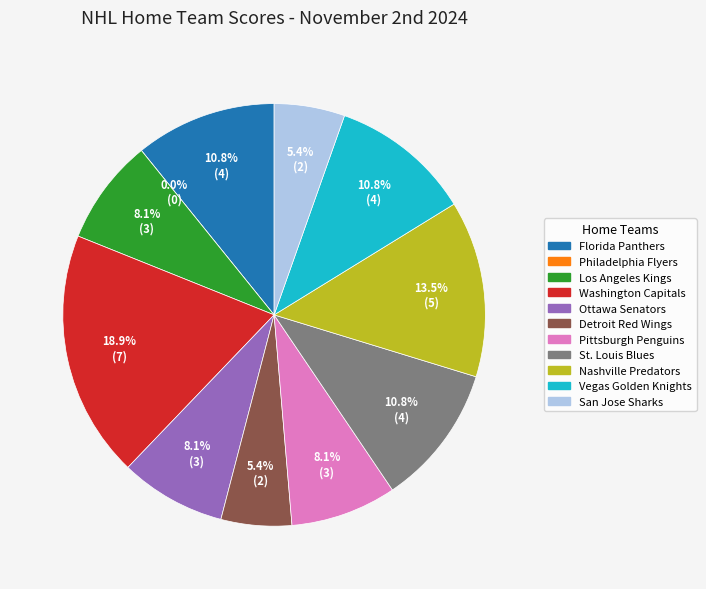

How many slices are in this pie chart?

11